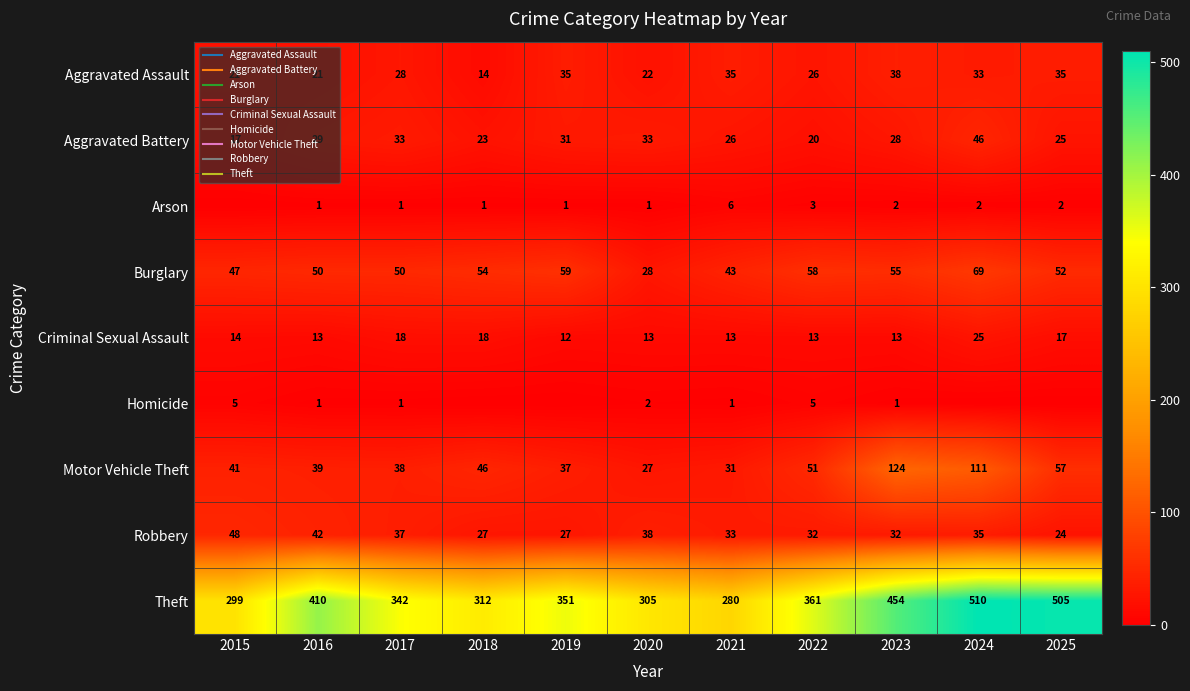

Between 2023 and 2024, which series saw the biggest shift?

Theft